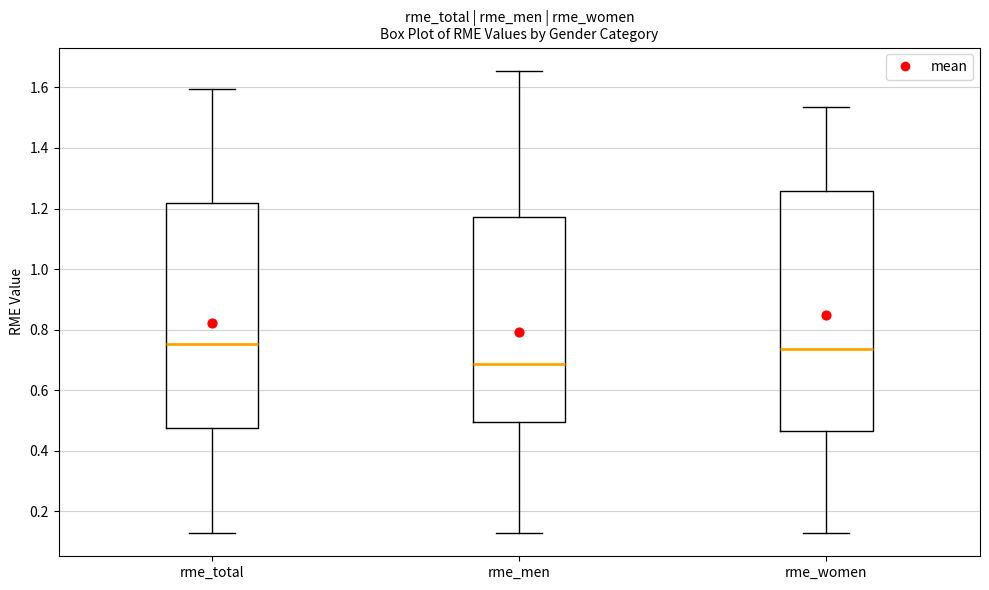

Reading left to right, transcribe this box plot: for each box, give where its median line is, the range the box spans, and where its two whiskers end, as read against the y-axis. The values are not printed on the chart, so give them approximately, as read against the axis.

rme_total: median 0.76, box 0.48 to 1.22, whiskers 0.12 to 1.60
rme_men: median 0.68, box 0.50 to 1.18, whiskers 0.12 to 1.66
rme_women: median 0.74, box 0.46 to 1.26, whiskers 0.12 to 1.54